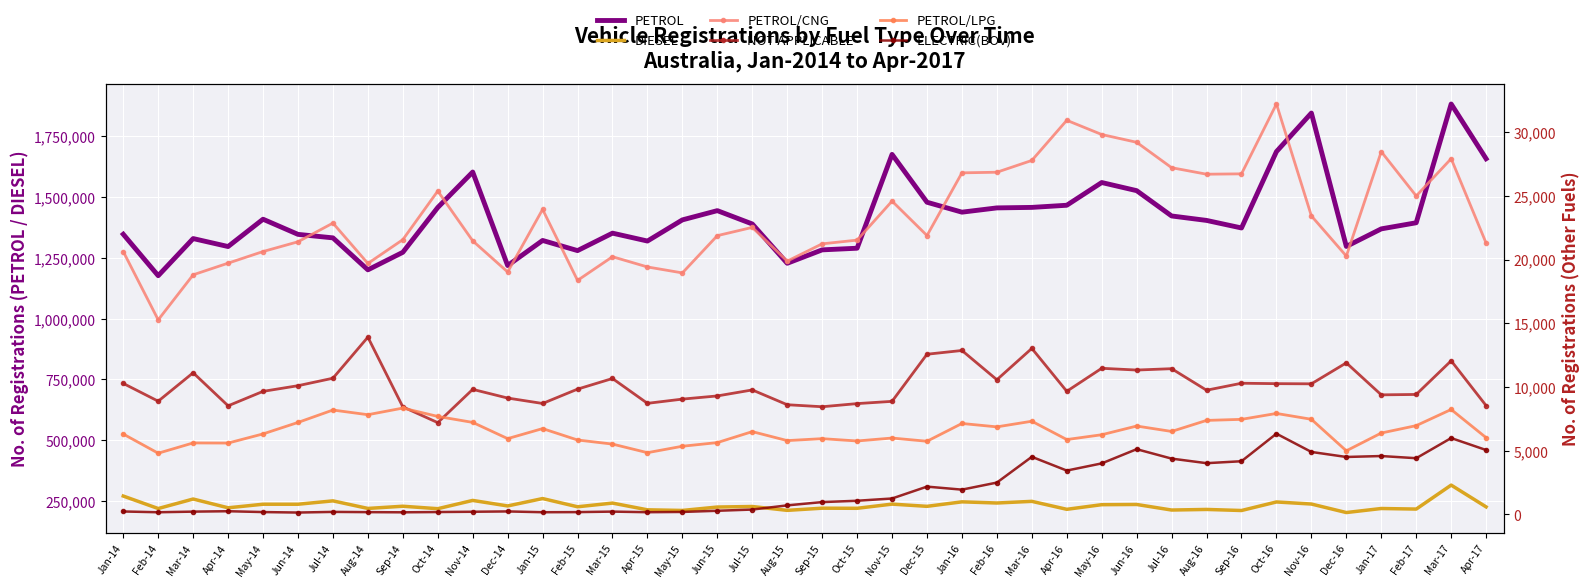

List the labels in order of PETROL/LPG value, smallest first.

Feb-14, Apr-15, Dec-16, May-15, Mar-15, Apr-14, Mar-14, Jun-15, Dec-15, Oct-15, Aug-15, Feb-15, Apr-16, Sep-15, Dec-14, Nov-15, Apr-17, May-16, Jan-14, May-14, Jan-17, Jul-15, Jul-16, Jan-15, Feb-16, Jun-16, Feb-17, Jan-16, Jun-14, Nov-14, Mar-16, Aug-16, Sep-16, Nov-16, Oct-14, Aug-14, Oct-16, Jul-14, Mar-17, Sep-14